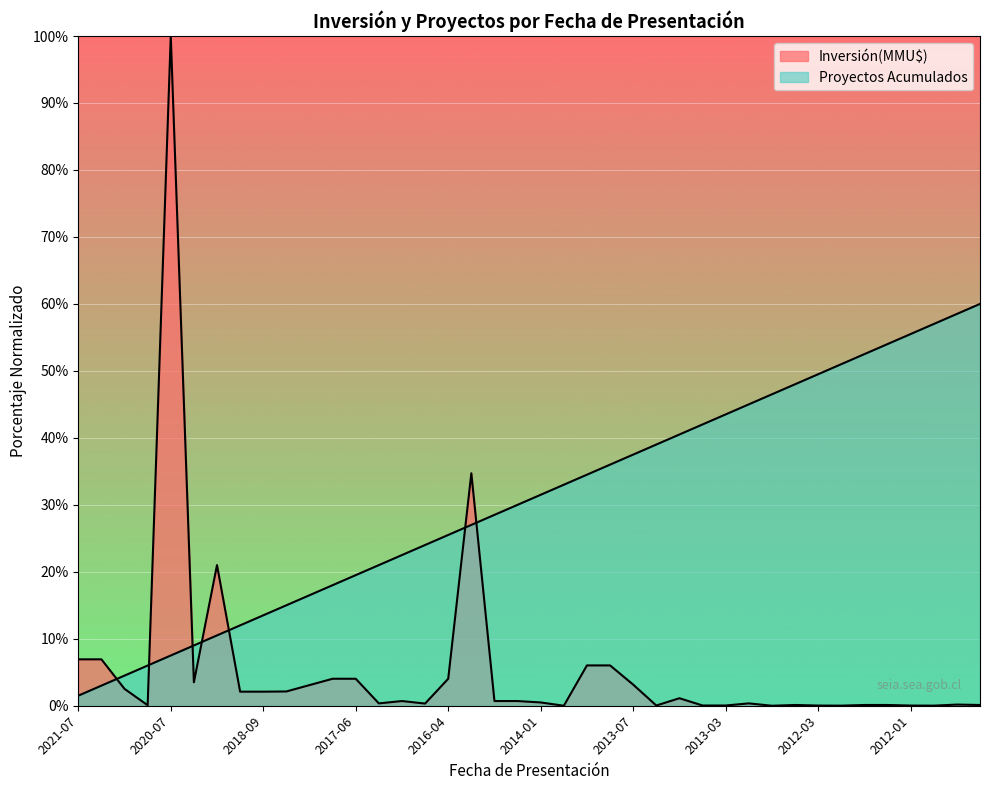

Reading left to right, transcribe all the data shown in this chart.

Inversión(MMU$) por Año: 6.9	6.9	2.5	0.1	100.0	3.5	21.0	2.1	2.1	2.1	3.1	4.0	4.0	0.4	0.7	0.3	4.0	34.7	0.7	0.7	0.5	0.0	6.0	6.0	3.2	0.0	1.1	0.0	0.0	0.4	0.0	0.1	0.0	0.0	0.1	0.1	0.0	0.0	0.2	0.1
Proyectos Acumulados: 1.5	3.0	4.5	6.0	7.5	9.0	10.5	12.0	13.5	15.0	16.5	18.0	19.5	21.0	22.5	24.0	25.5	27.0	28.5	30.0	31.5	33.0	34.5	36.0	37.5	39.0	40.5	42.0	43.5	45.0	46.5	48.0	49.5	51.0	52.5	54.0	55.5	57.0	58.5	60.0